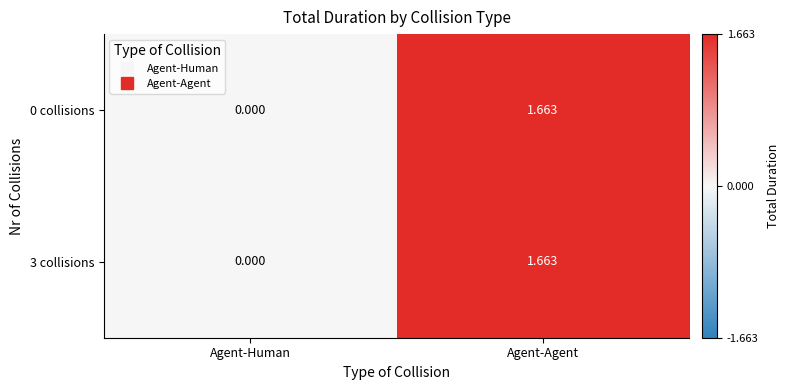

At which label does 3 collisions first exceed 1?

Agent-Agent